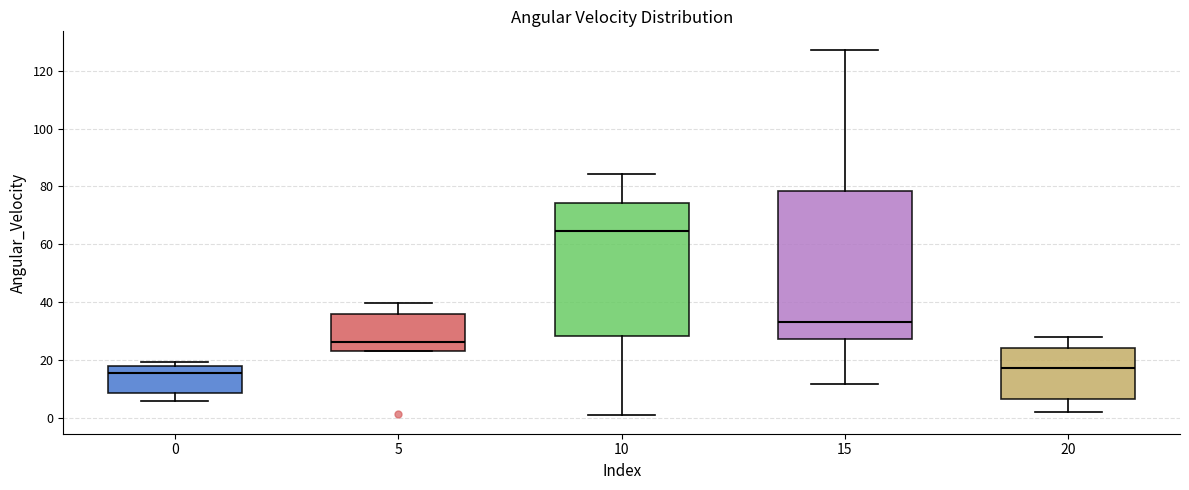

Reading left to right, transcribe this box plot: for each box, give where its median line is, the range the box spans, and where its two whiskers end, as read against the y-axis. The values are not printed on the chart, so give them approximately, as read against the axis.

0: median 16, box 8 to 18, whiskers 6 to 20
5: median 26, box 22 to 36, whiskers 22 to 40
10: median 64, box 28 to 74, whiskers 0 to 84
15: median 32, box 28 to 78, whiskers 12 to 128
20: median 18, box 6 to 24, whiskers 2 to 28